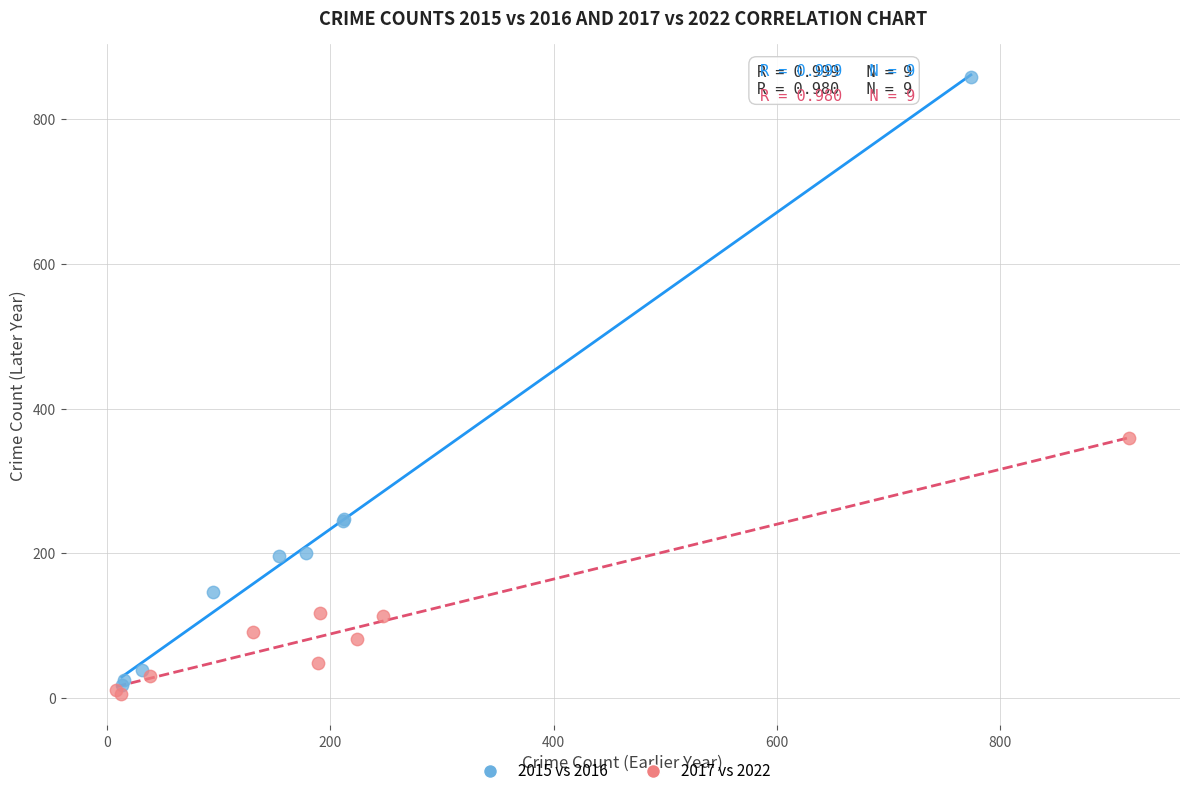

What are all the series names shown in the legend?

2015 vs 2016, 2017 vs 2022